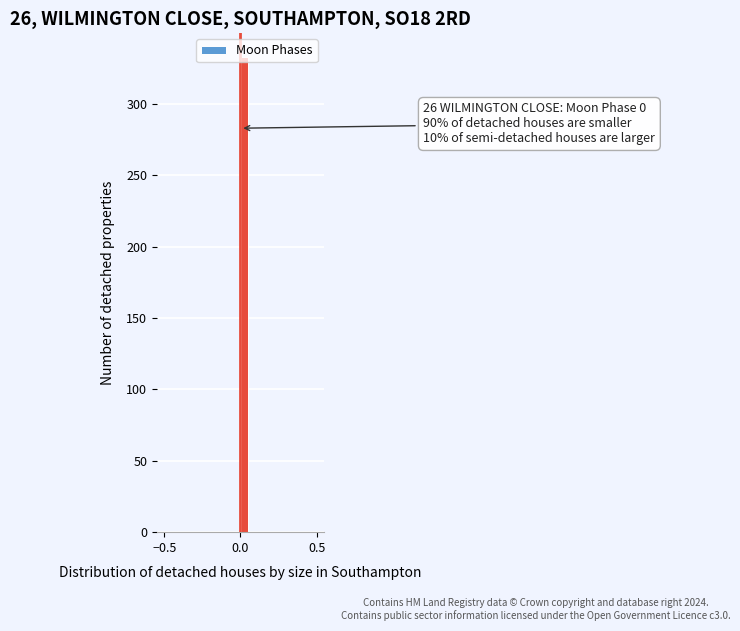

Read against the x-axis, roughly where is the centre of the tallest bar?

0.05